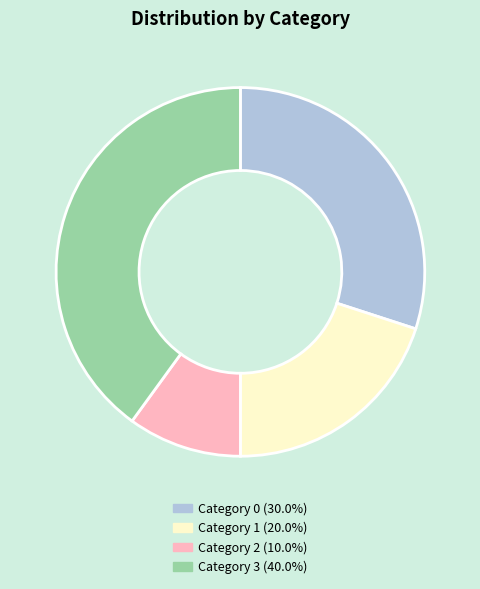

Does any single category account for the majority?

No